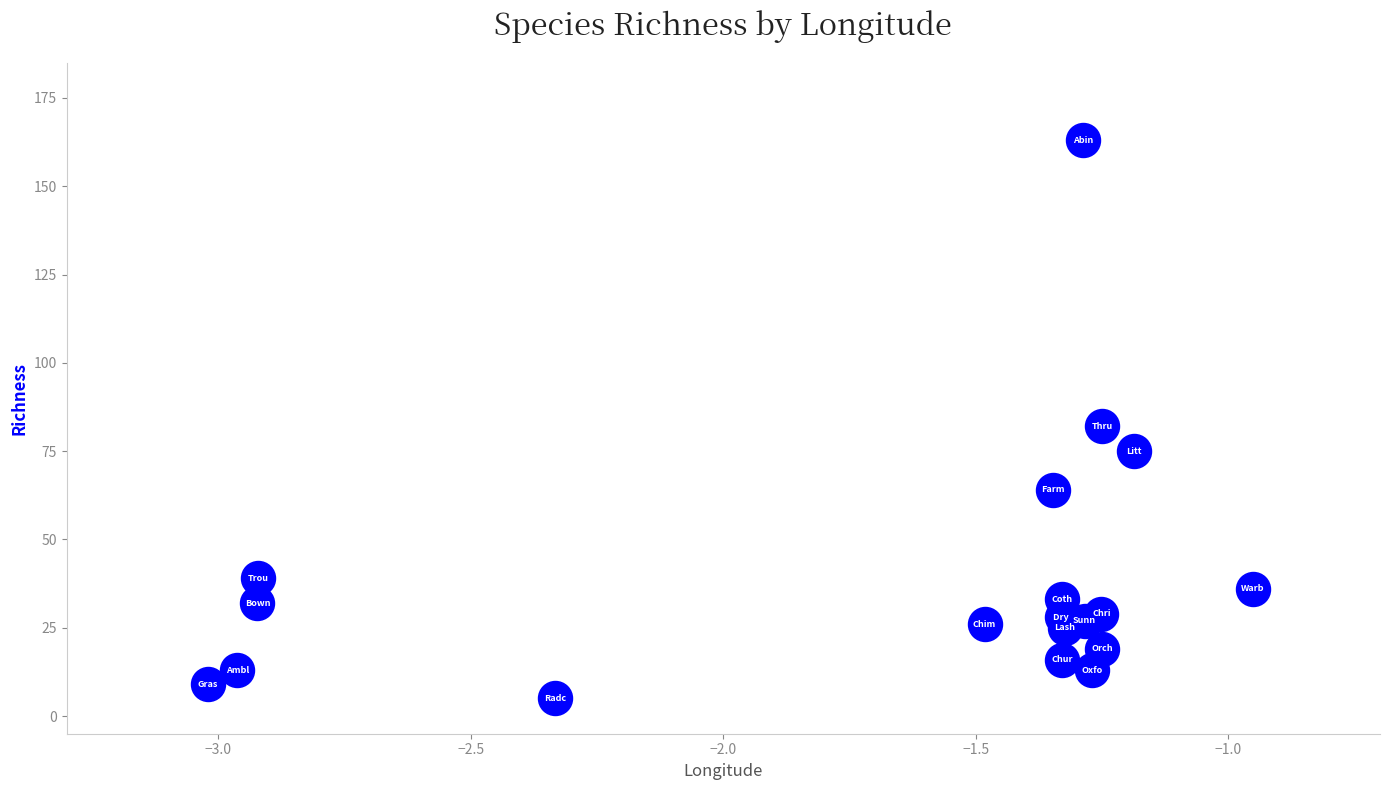

What Y value in the scatter plot is closest to 84?

82